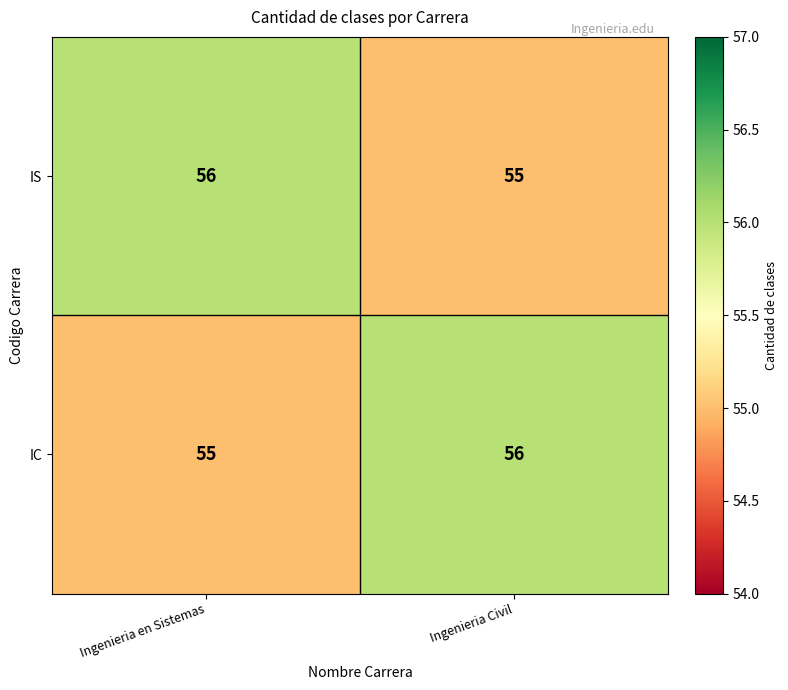

What is the maximum value shown in the chart?

56